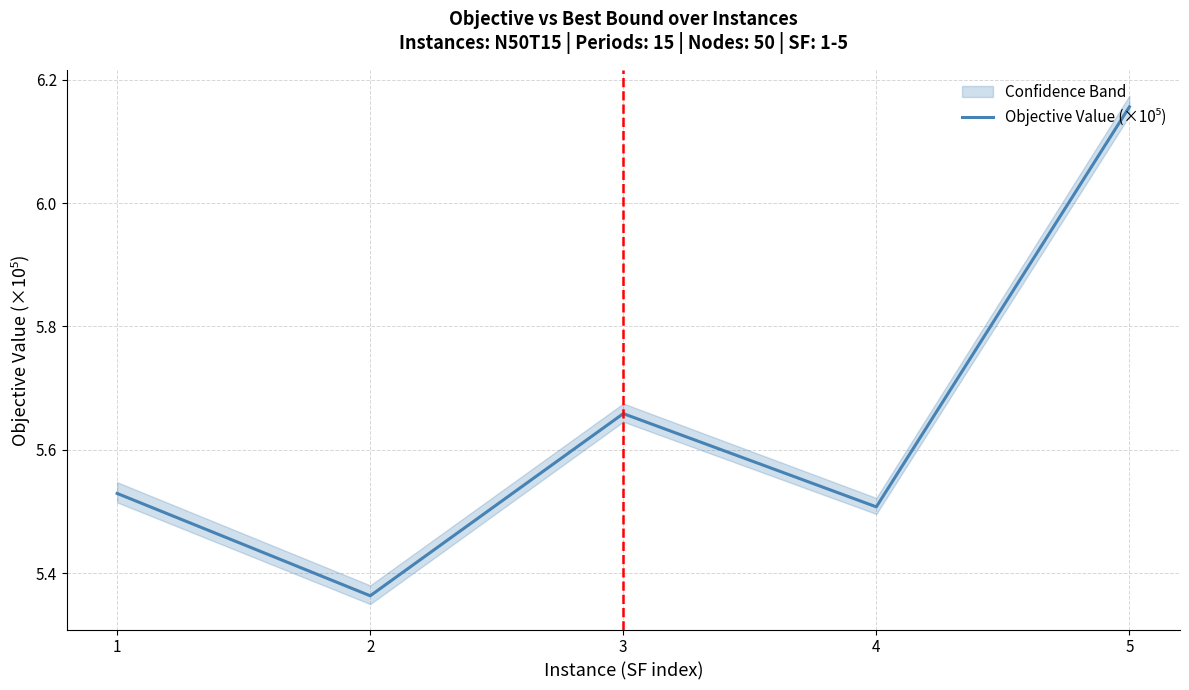

Reading left to right, extract all data points from this chart.

5.5	5.4	5.7	5.5	6.2